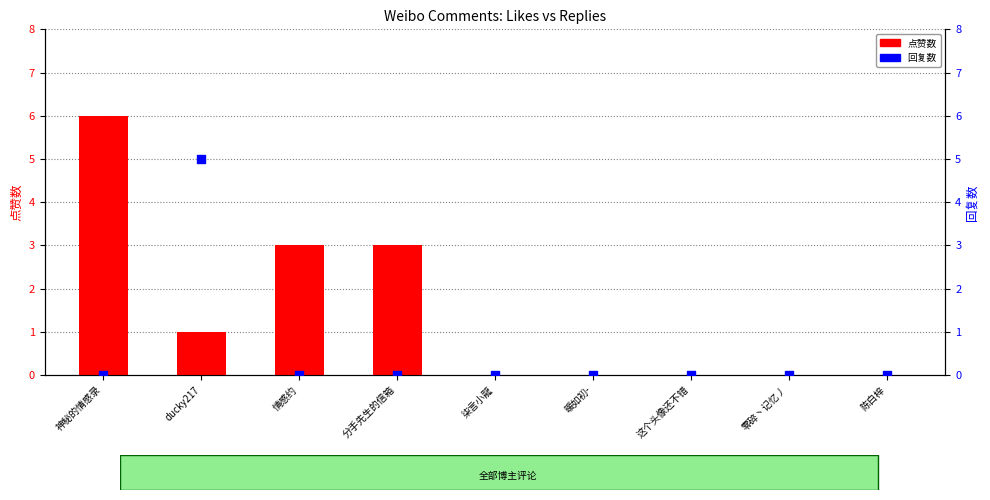

What are all the series names shown in the legend?

点赞数, 回复数